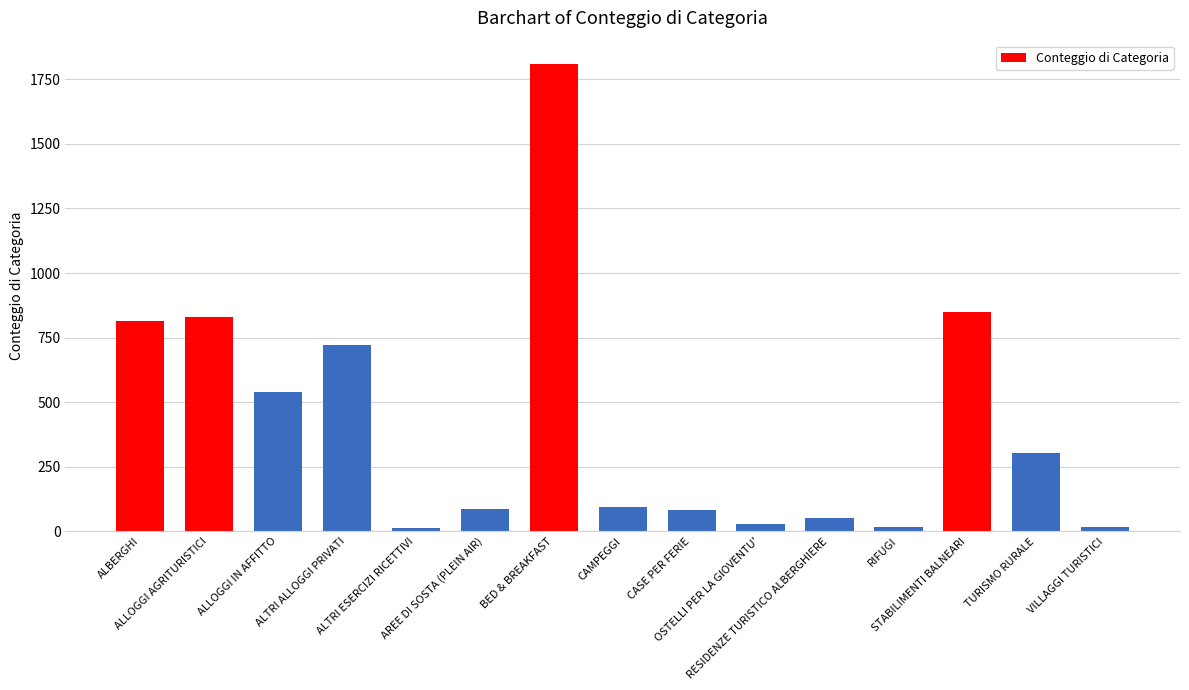

The value at OSTELLI PER LA GIOVENTU' is 30. True or false?

True